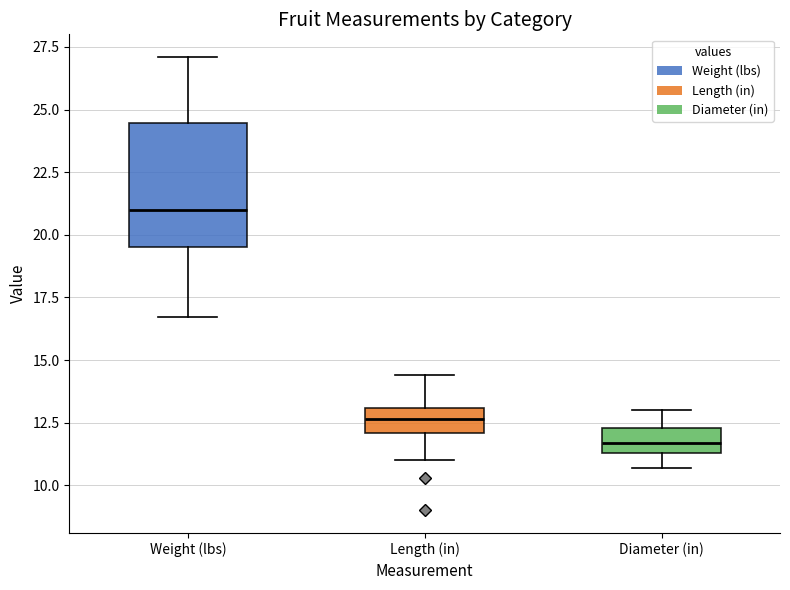

Comparing the boxes themselves (not the whiskers), which one is the tallest?

Weight (lbs)